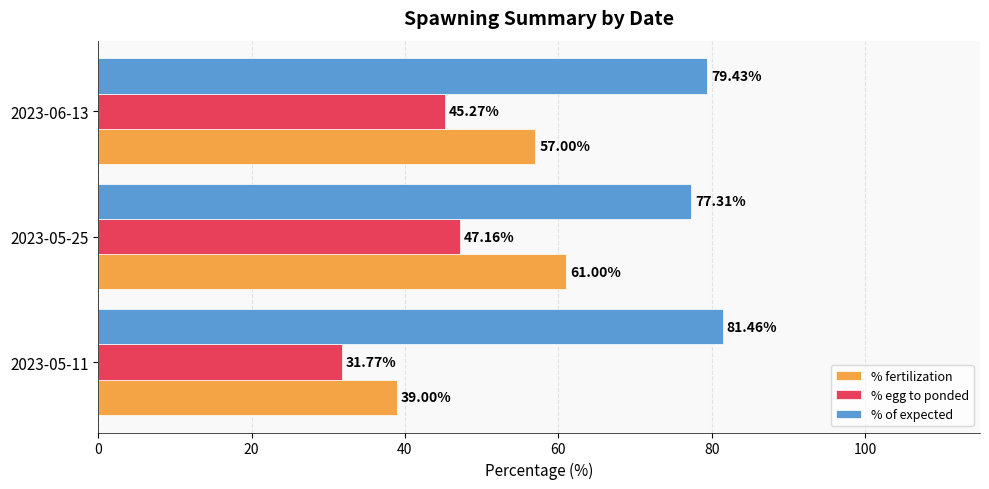

Which series has the widest spread of values?

% fertilization